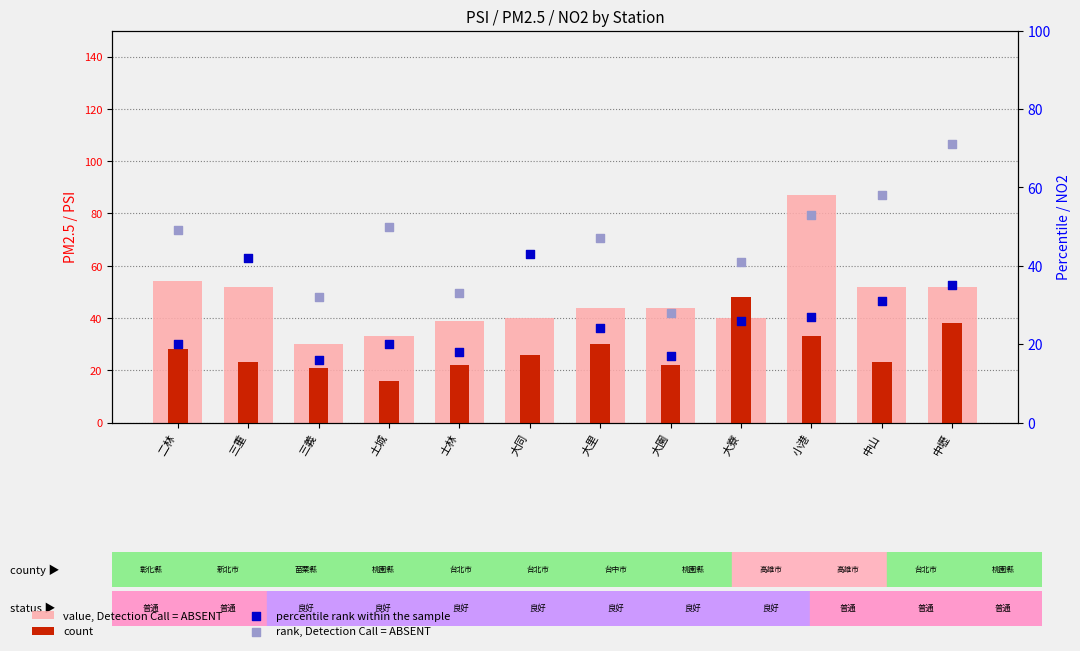

Which series has the largest Y range (max minus min)?

rank, Detection Call = ABSENT